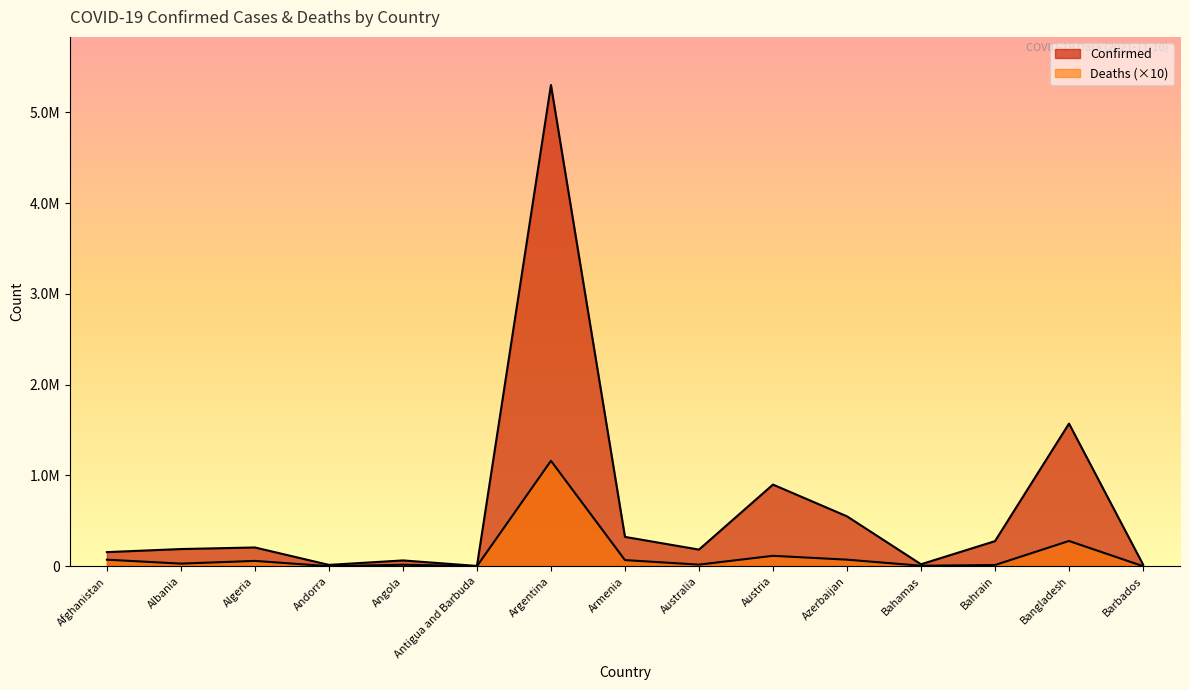

Rank the series by their maximum value, from highest to lowest.

Confirmed, Deaths